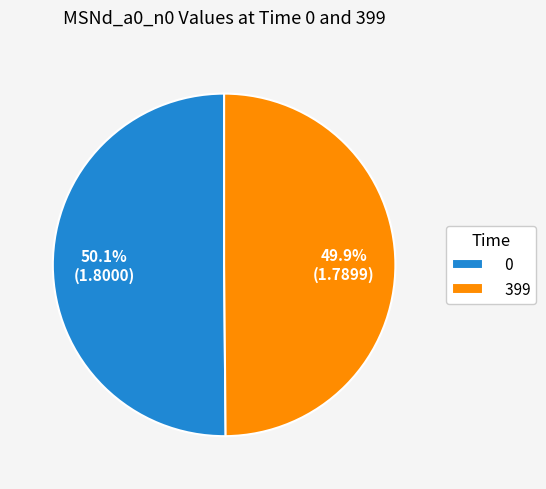

Is it true that 399 is 43% of the pie?

False